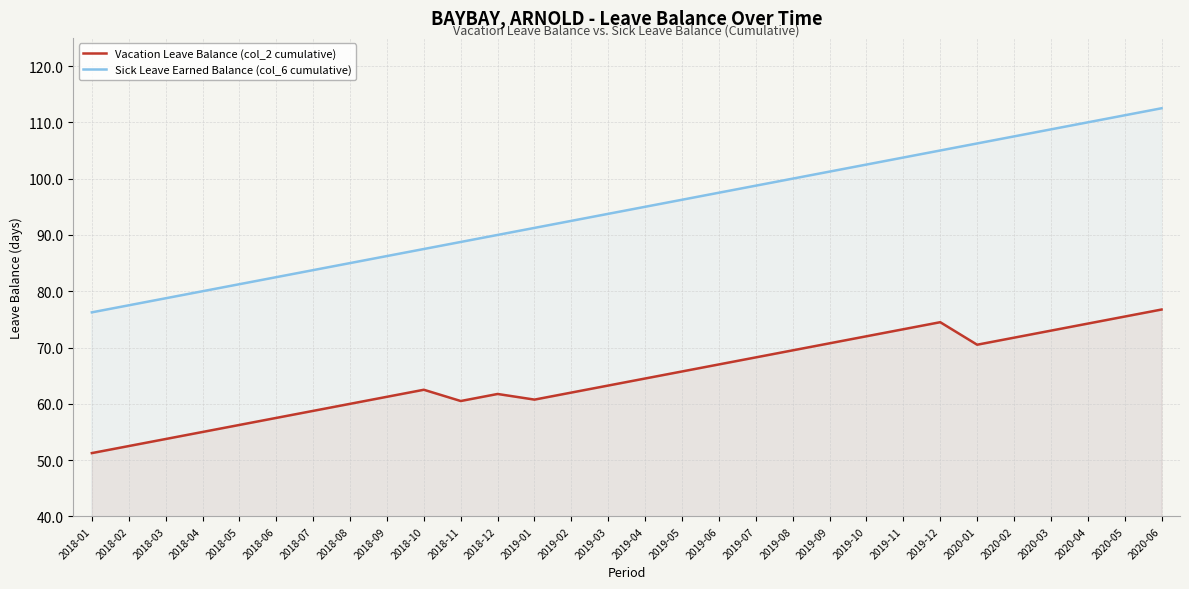

Rank the categories by Sick Leave Earned Balance (col_6 cumulative) value from lowest to highest.

2018-01, 2018-02, 2018-03, 2018-04, 2018-05, 2018-06, 2018-07, 2018-08, 2018-09, 2018-10, 2018-11, 2018-12, 2019-01, 2019-02, 2019-03, 2019-04, 2019-05, 2019-06, 2019-07, 2019-08, 2019-09, 2019-10, 2019-11, 2019-12, 2020-01, 2020-02, 2020-03, 2020-04, 2020-05, 2020-06